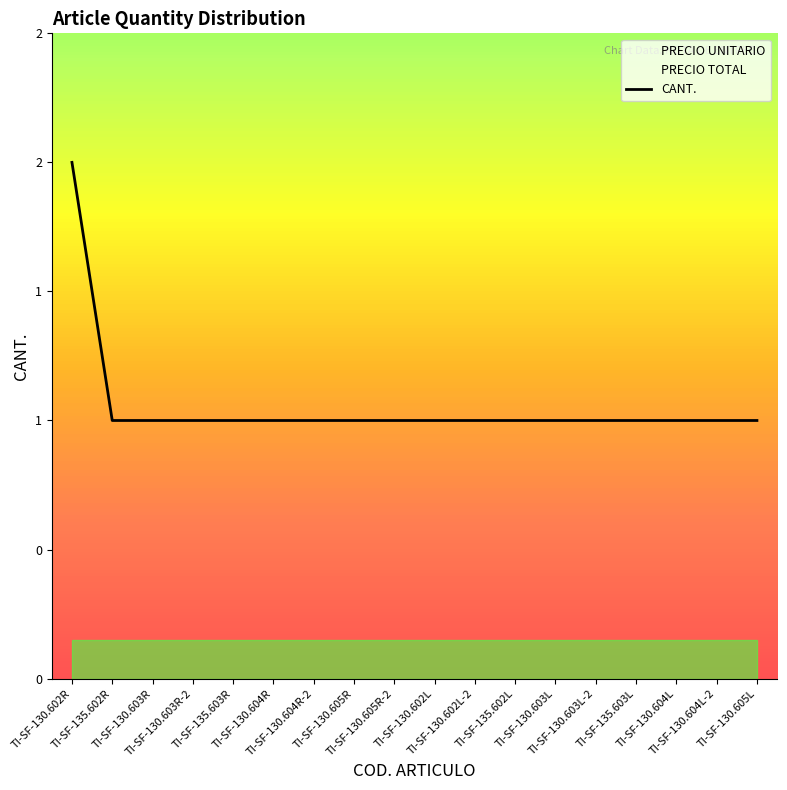

Where is the data nearest to the value 1?

TI-SF-135.602R